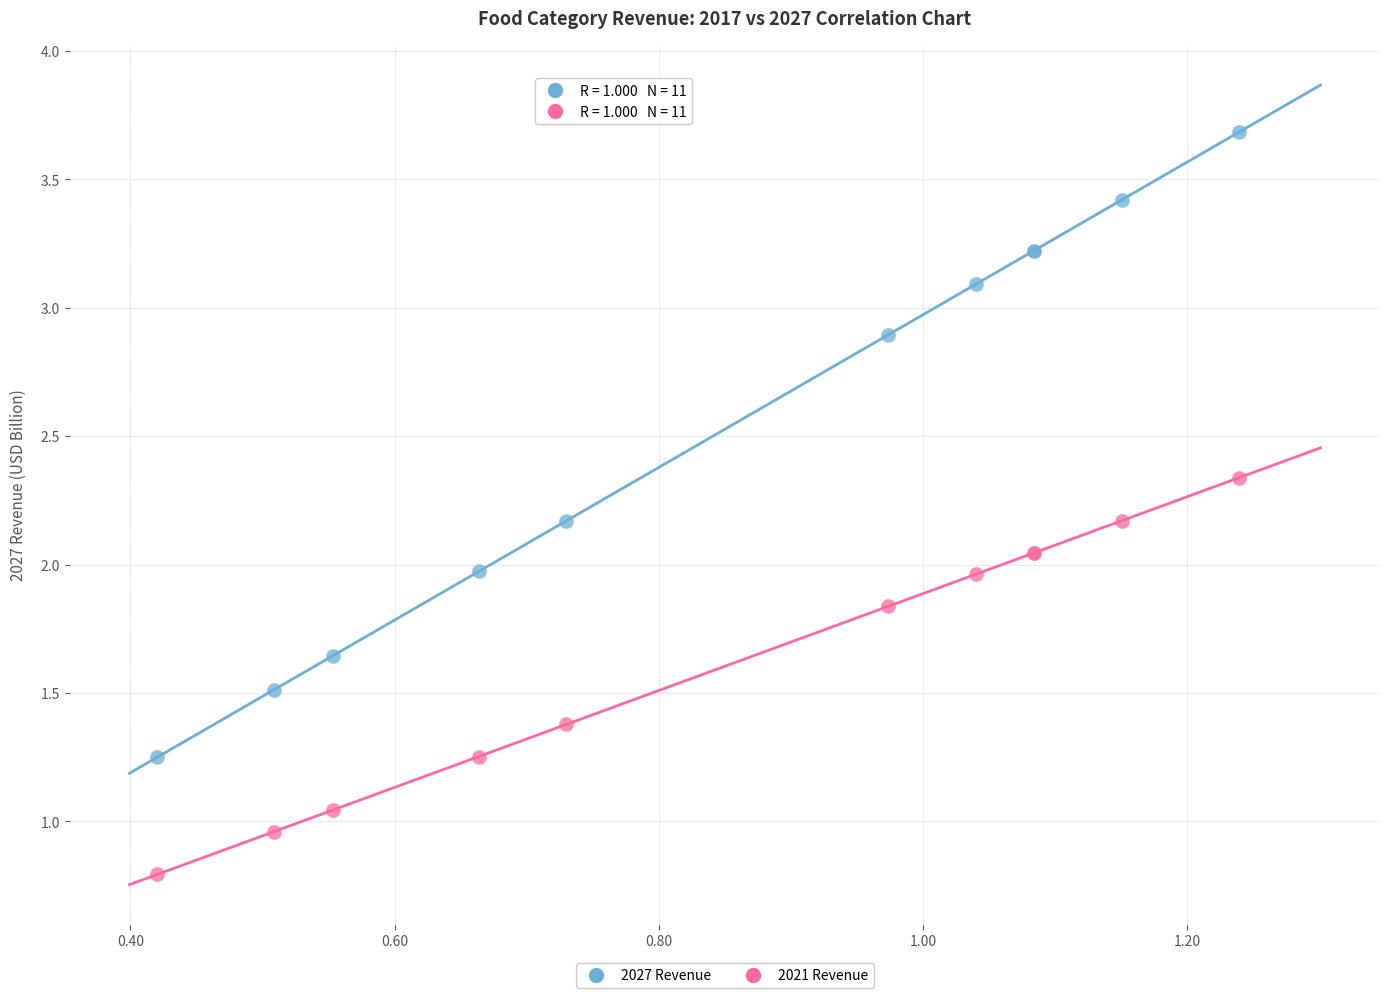

Which series has the widest spread of Y values?

2027 Revenue